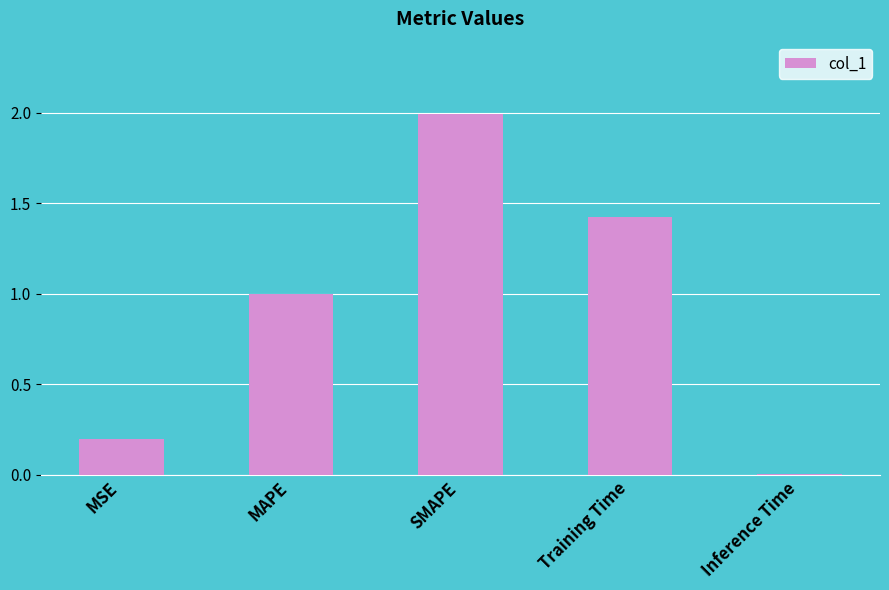

List the labels in order of value, largest first.

SMAPE, Training Time, MAPE, MSE, Inference Time